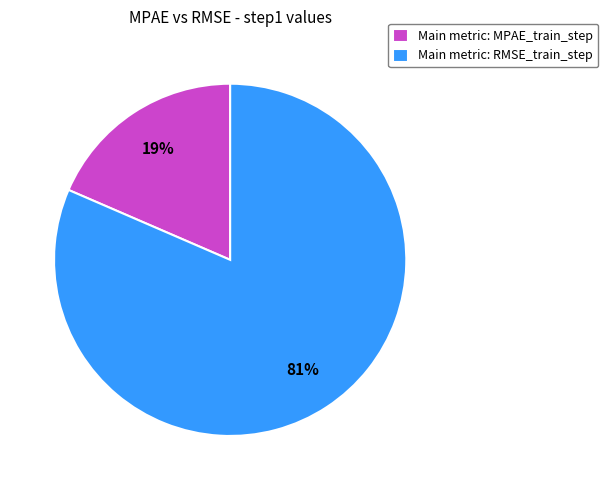

Rank the categories by value from highest to lowest.

Main metric: RMSE_train_step, Main metric: MPAE_train_step